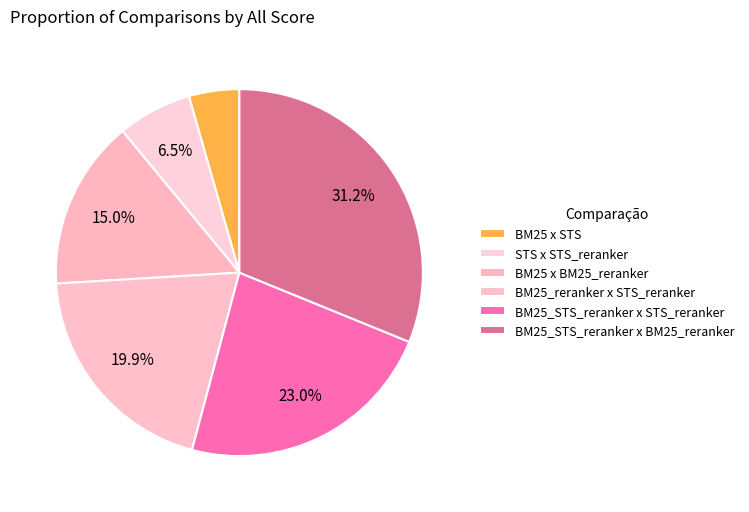

Which slice is the smallest?

BM25 x STS